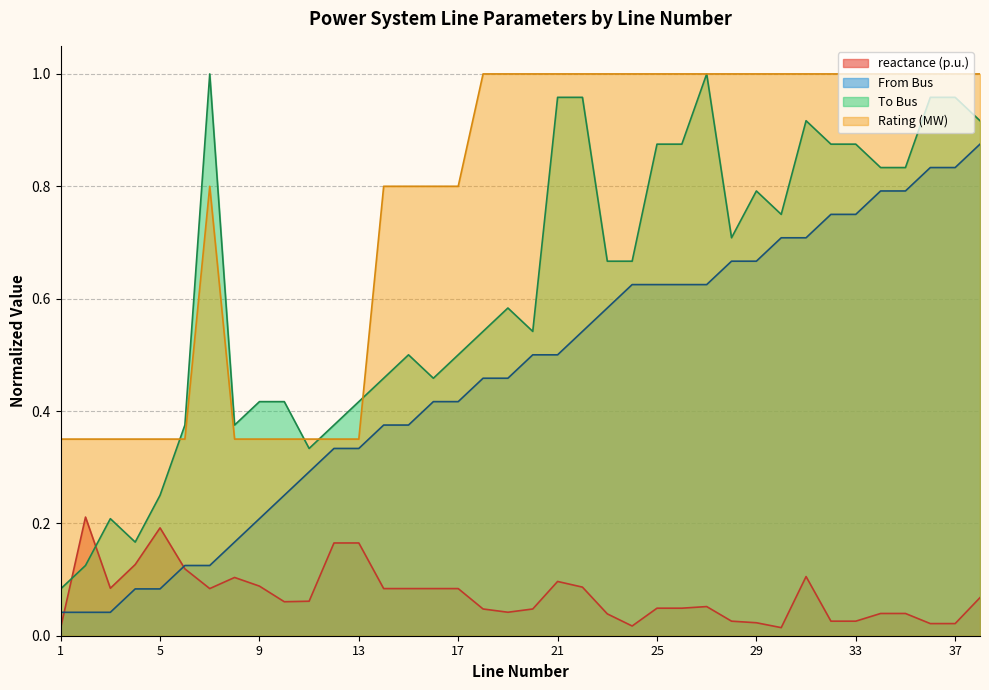

The value of To Bus at 12 is 0.4. True or false?

True